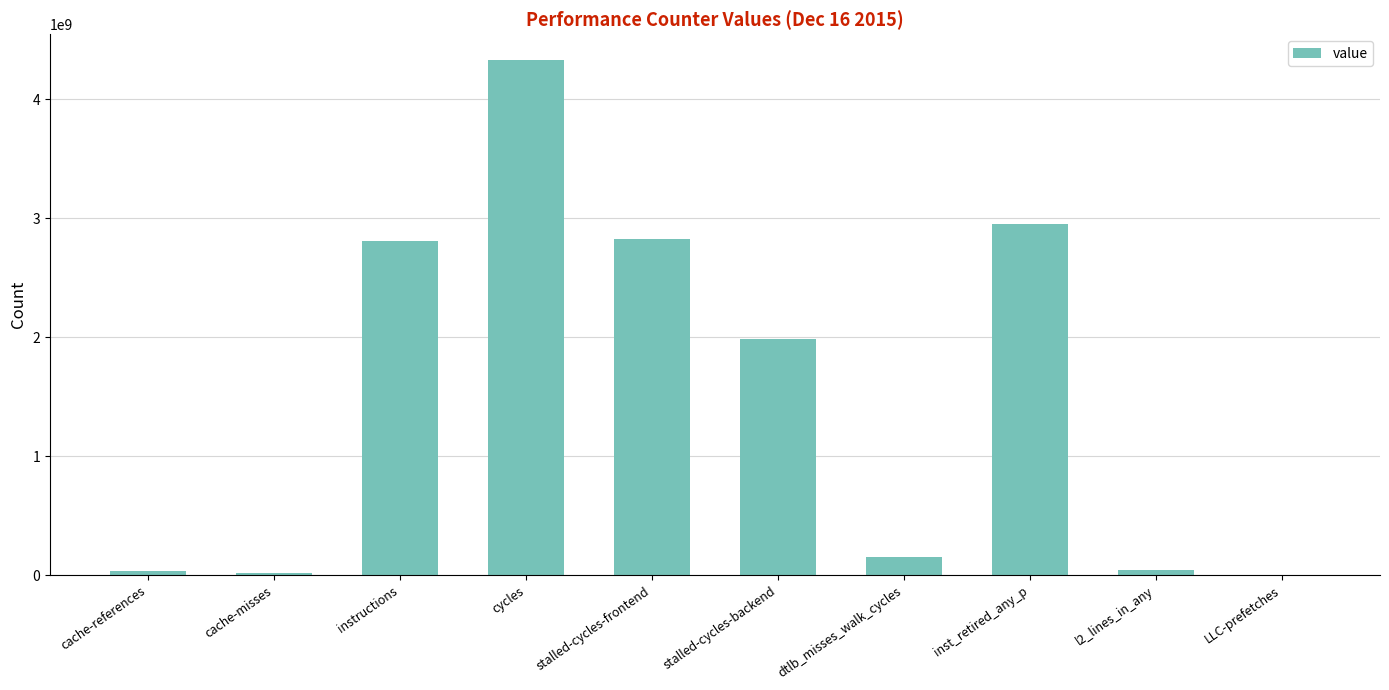

What is the difference between the values at stalled-cycles-backend and LLC-prefetches?

1984099717